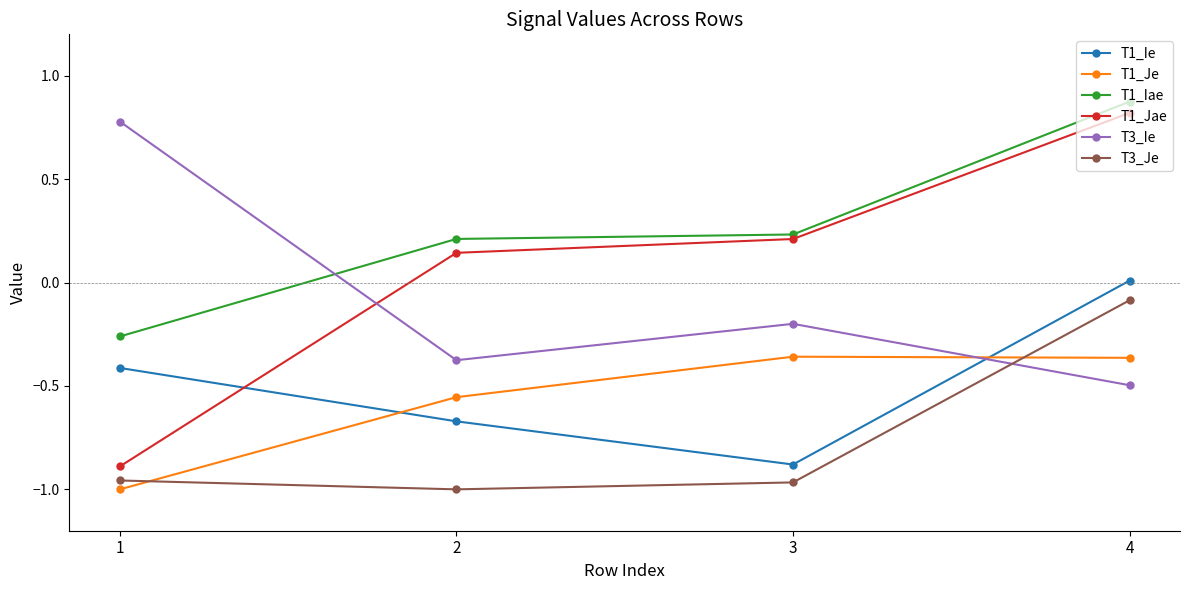

Is this an area chart (filled region under the line)?

No